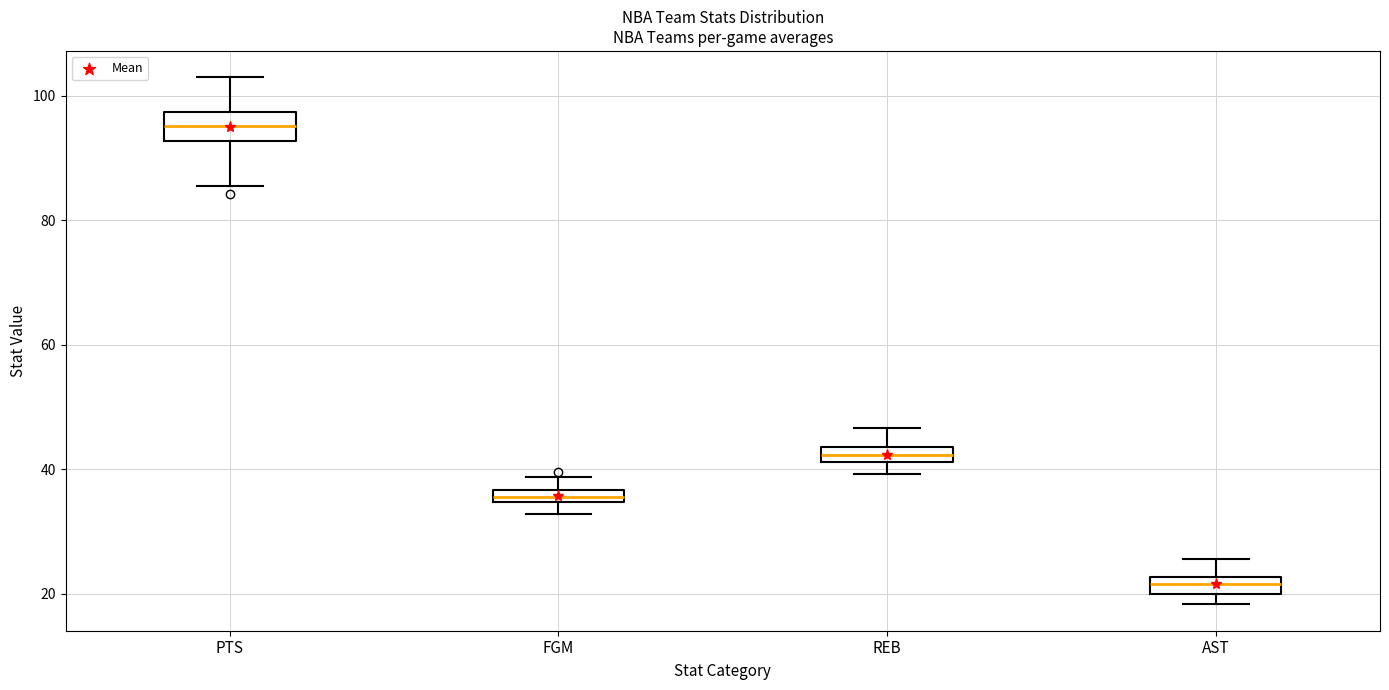

Comparing the boxes themselves (not the whiskers), which one is the tallest?

PTS